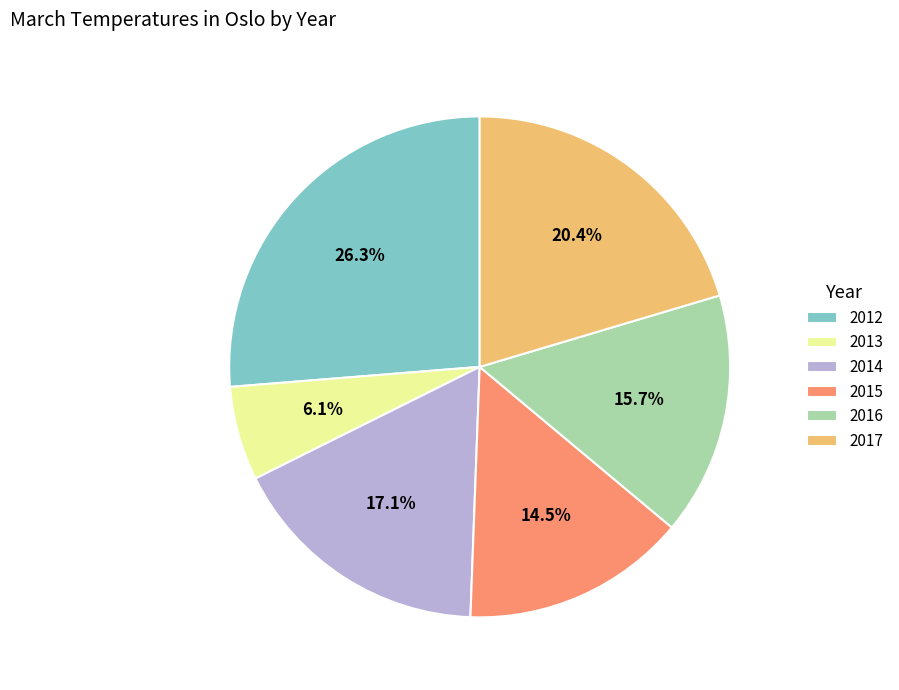

Approximately how many times larger is the value at 2014 compared to 2017?

0.8